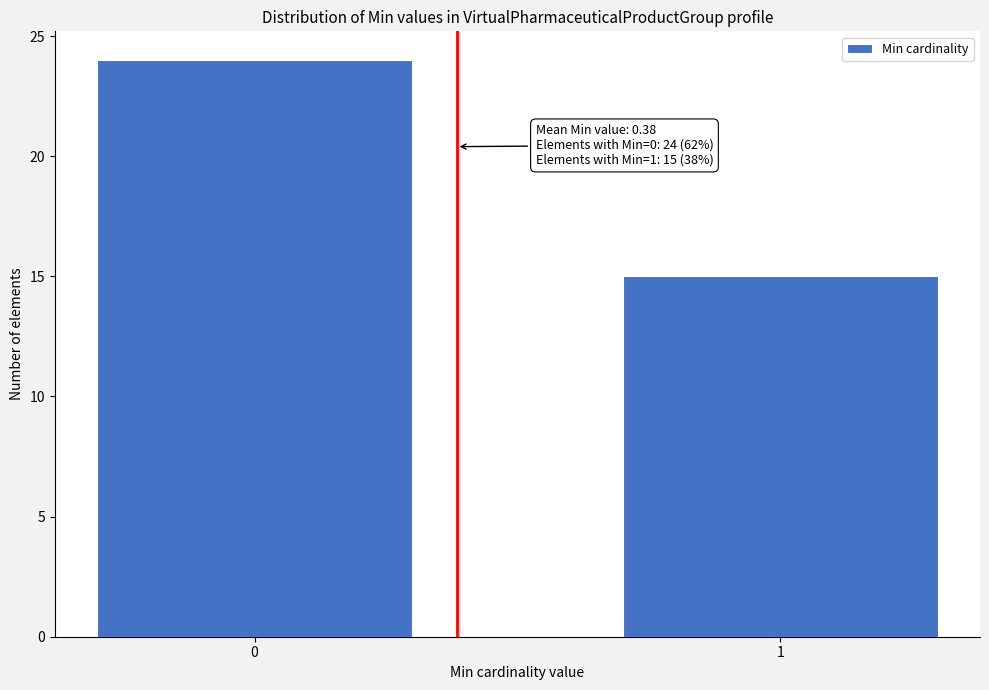

Reading right to left, extract all data points from this chart.

1=15	0=24